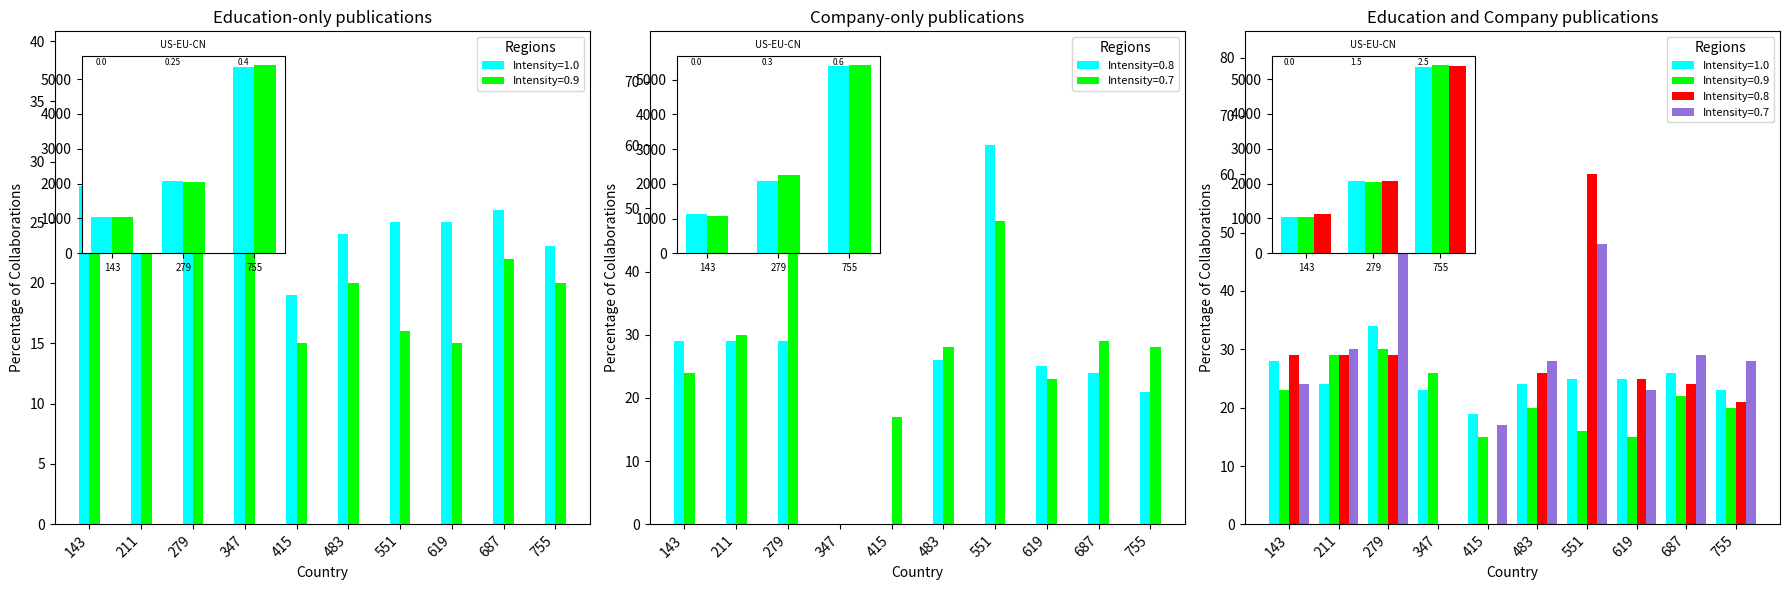

Which series changed the most between 483 and 687?

Intensity=1.0